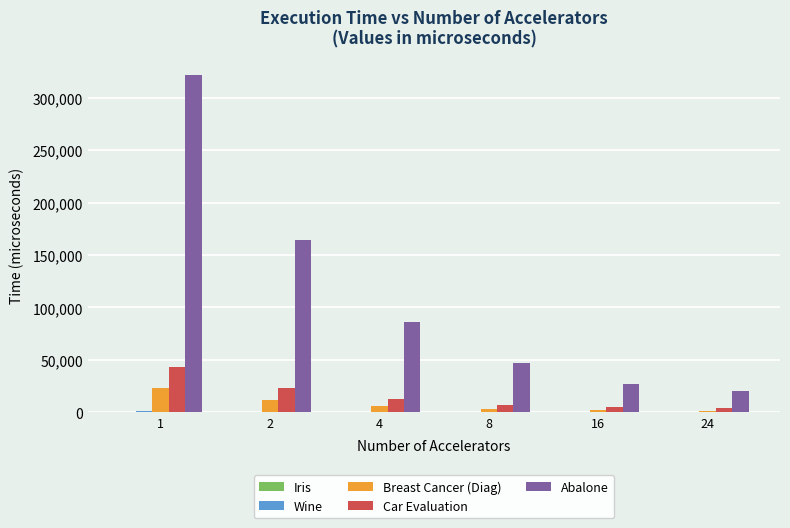

Which series has the largest total across all categories?

Abalone